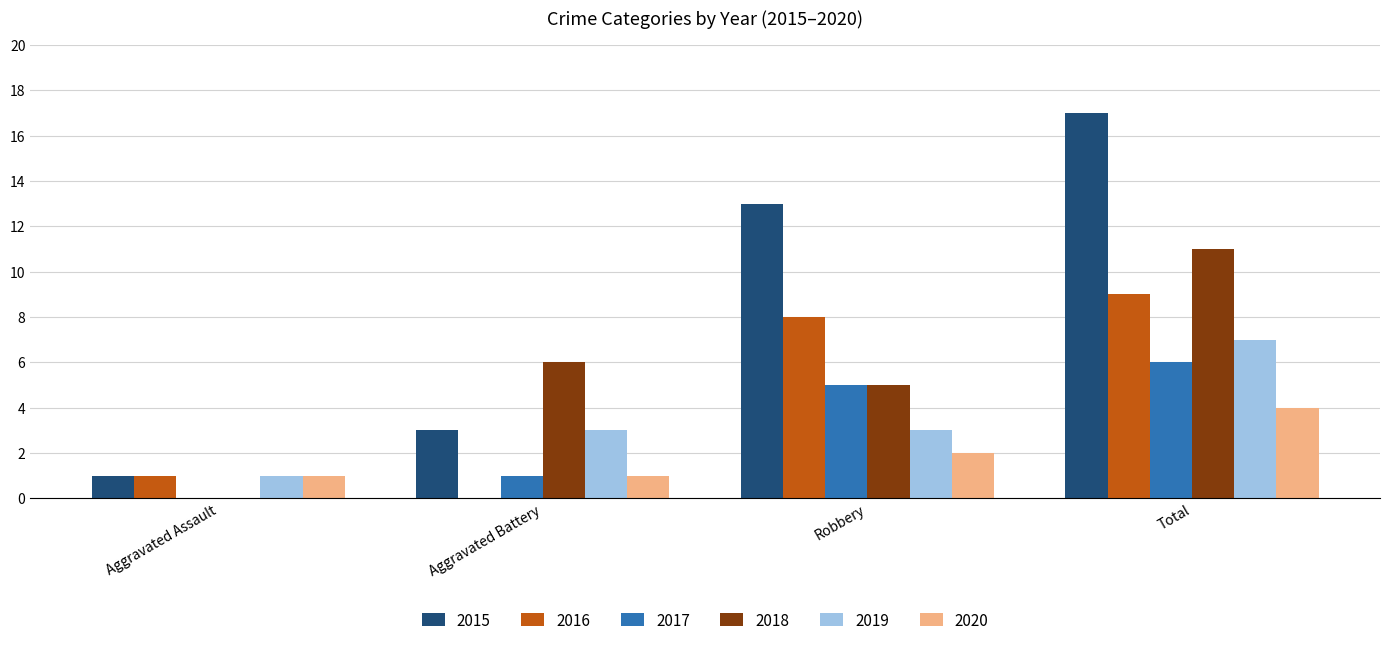

How many series are shown in this chart?

6